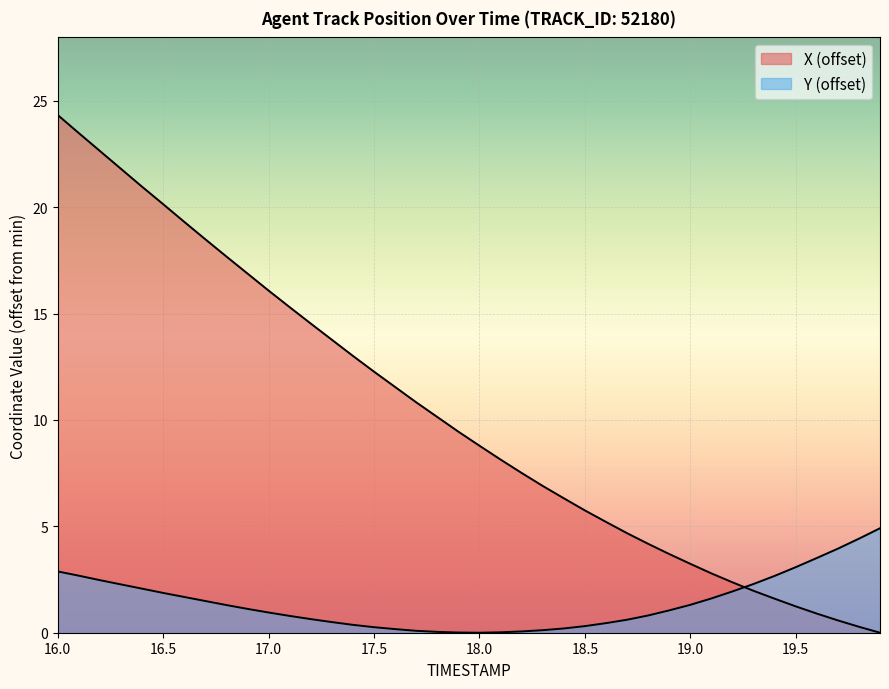

Which series has the largest total across all categories?

X